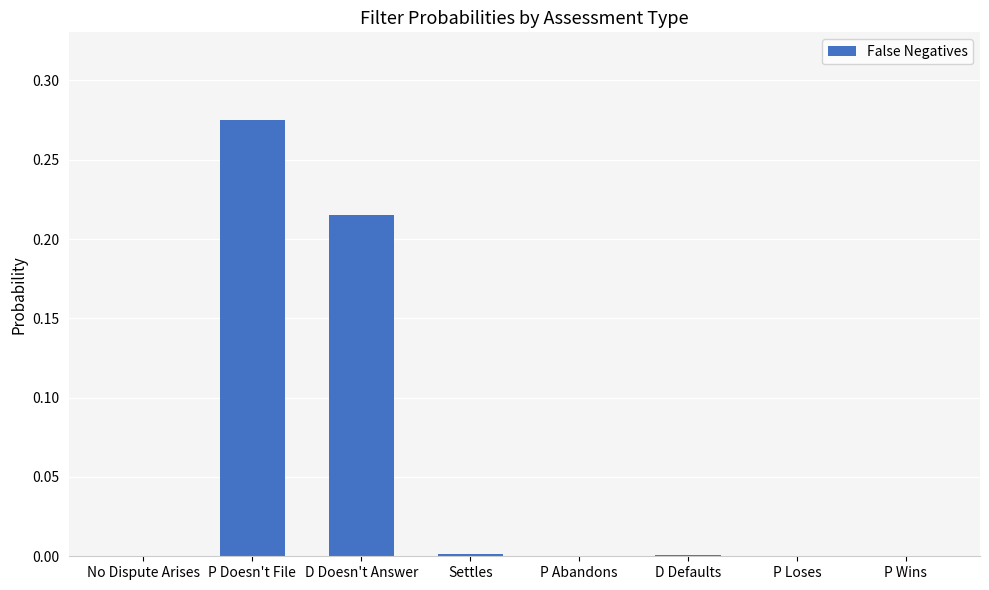

The chart shows a value of 0.0 at P Loses. True or false?

True